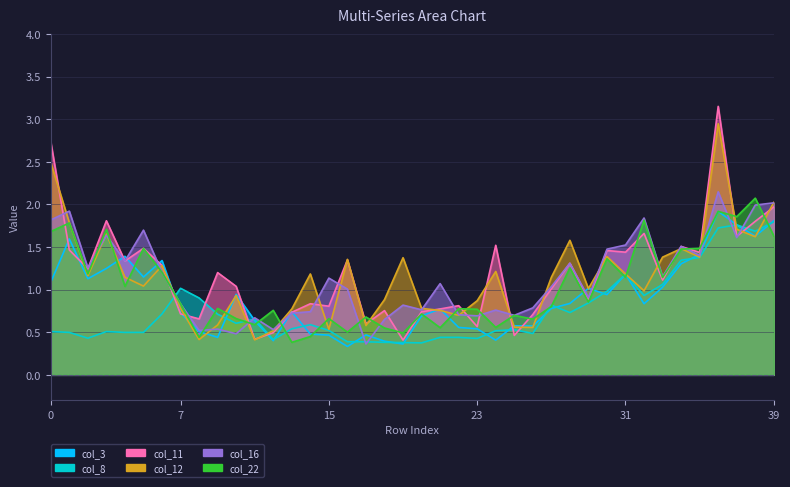

What is the difference between the highest and lowest values at 1?

1.4